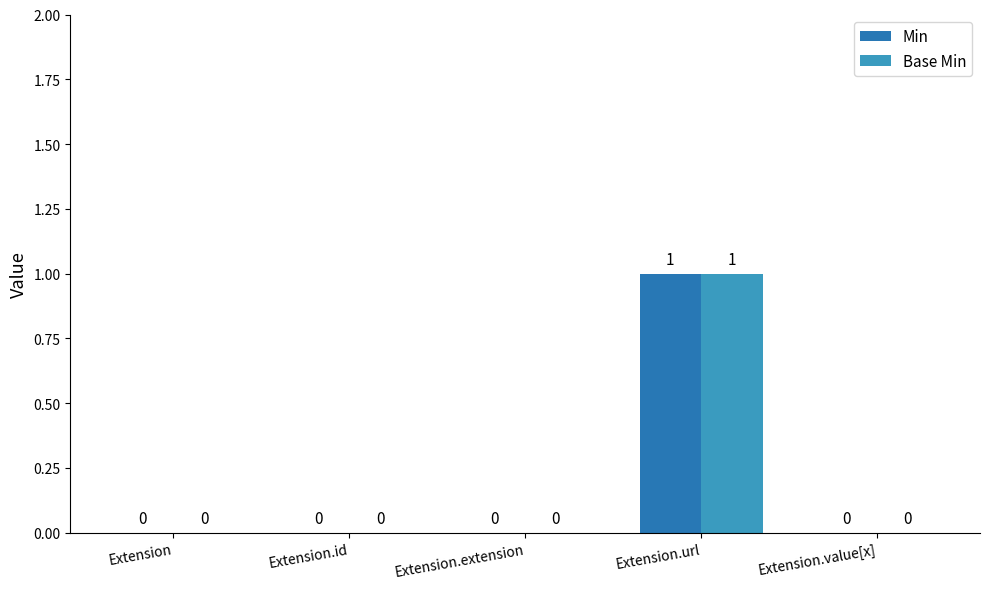

Is the value of Min at Extension.url greater than the value of Base Min at Extension.value[x]?

Yes